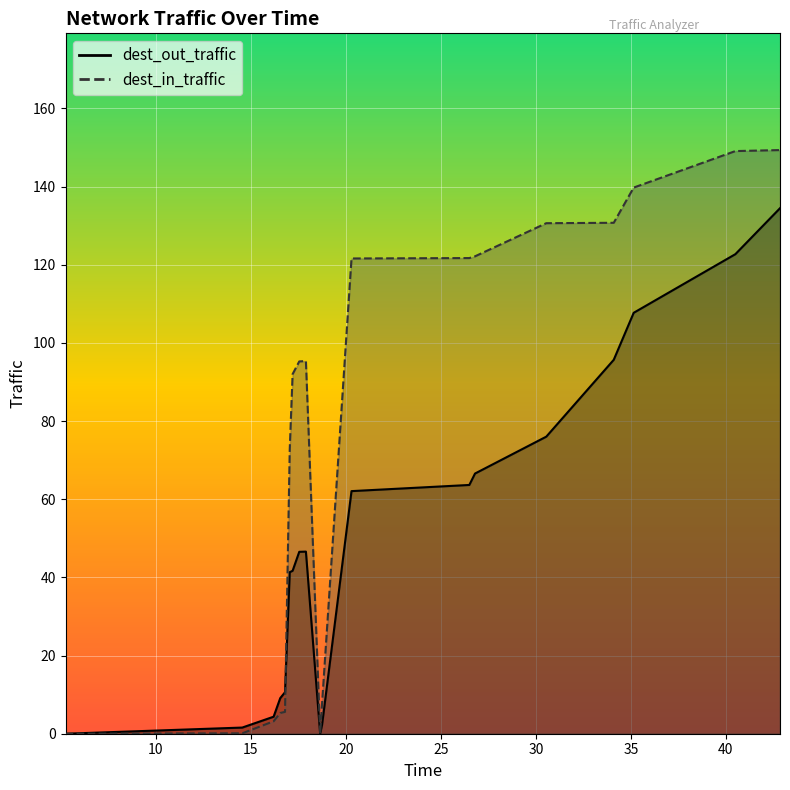

Reading right to left, list all the values displayed in this chart.

dest_out_traffic: 42.85=134.4	40.5=122.7	35.15=107.7	34.1=95.7	30.55=76.0	26.8=66.6	26.65=65.1	26.5=63.6	20.3=62.1	18.75=2.3	18.65=0.0	17.9=46.6	17.55=46.5	17.2=41.7	17.05=41.3	16.8=10.6	16.55=9.1	16.2=4.4	14.55=1.6	5.25=0.0
dest_in_traffic: 42.85=149.3	40.5=149.1	35.15=139.7	34.1=130.7	30.55=130.6	26.8=122.1	26.65=121.9	26.5=121.7	20.3=121.6	18.75=7.7	18.65=0.0	17.9=95.3	17.55=95.2	17.2=92.0	17.05=72.8	16.8=5.6	16.55=5.3	16.2=3.2	14.55=0.1	5.25=0.0